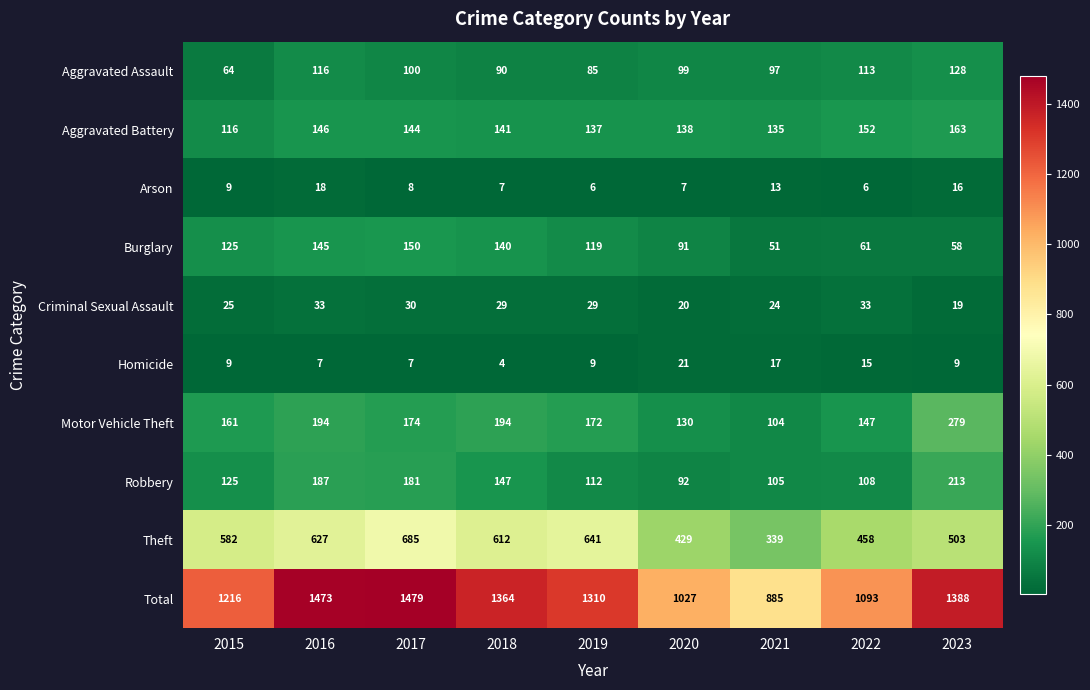

What is the difference between the maximum and minimum values in the Criminal Sexual Assault series?

14